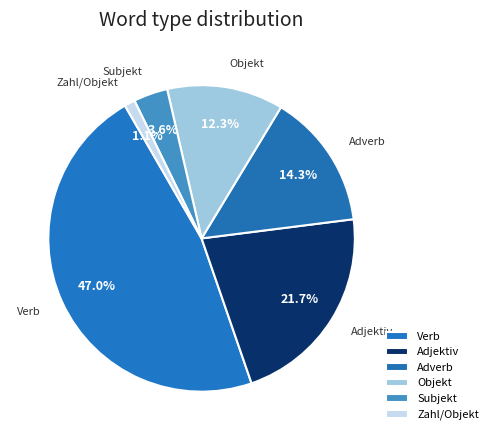

Combined, do Adverb and Objekt account for over 50%?

No